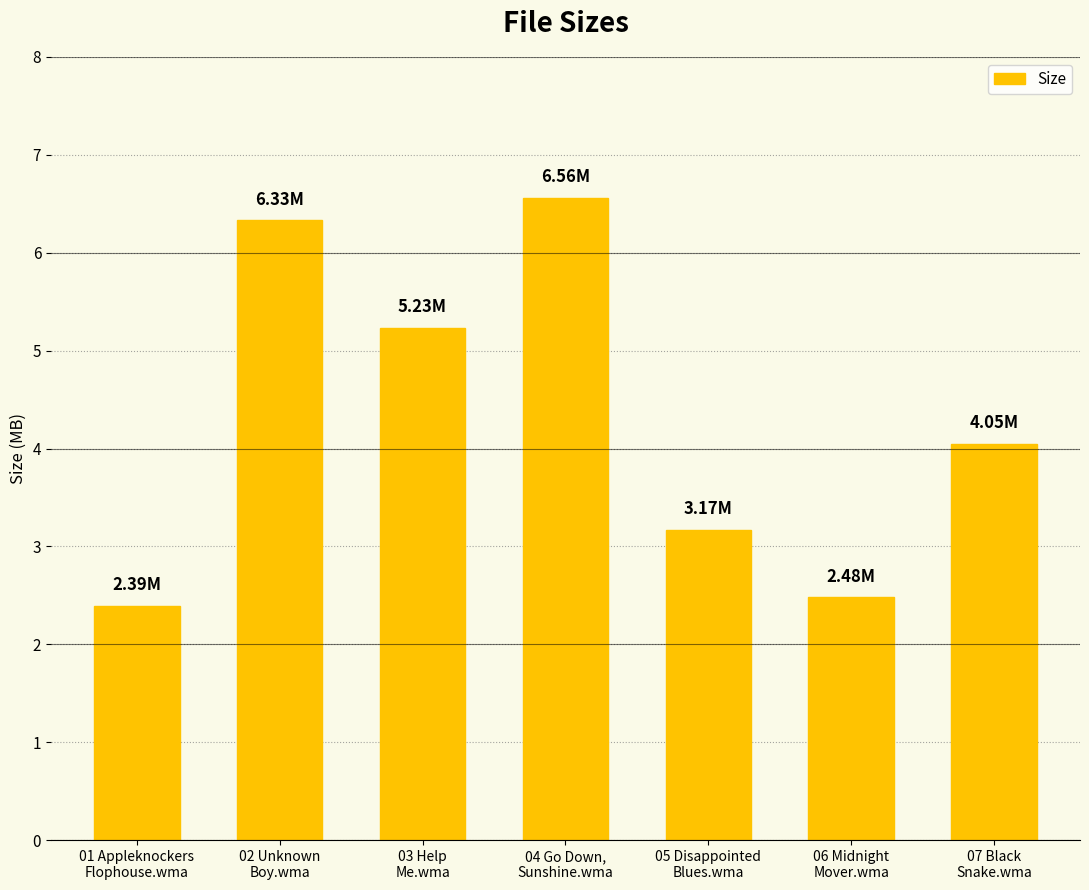

What is the sum of all values?

30.2